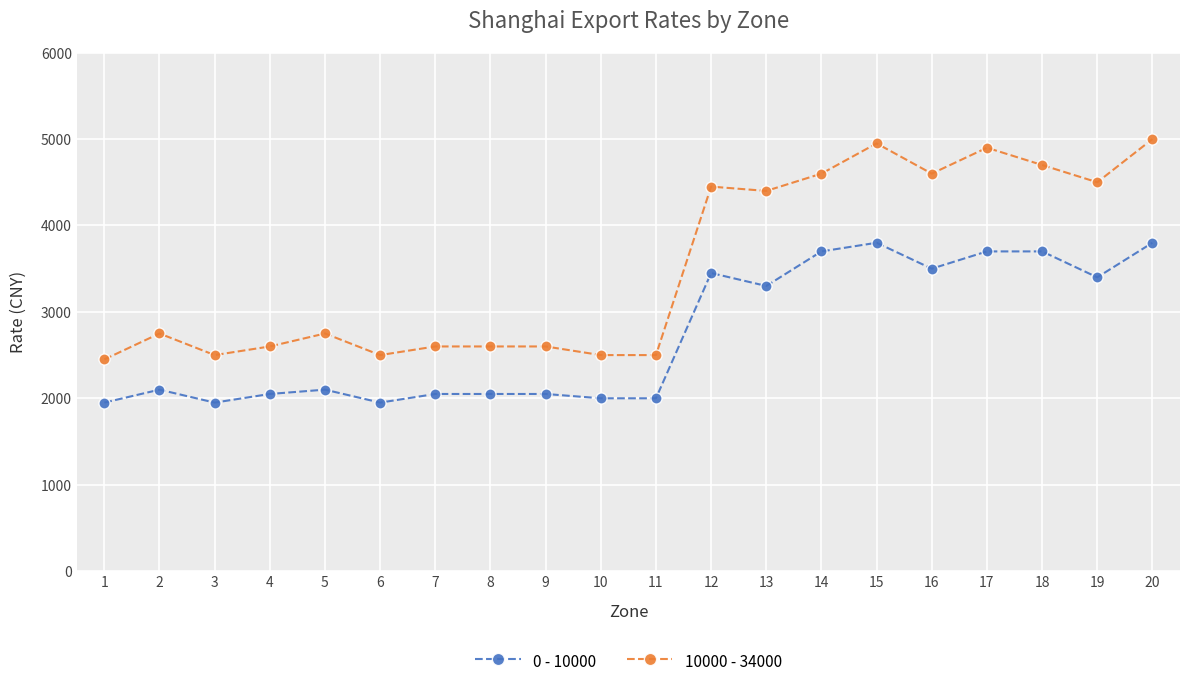

What is the difference between the maximum and minimum values in the 0 - 10000 series?

1850